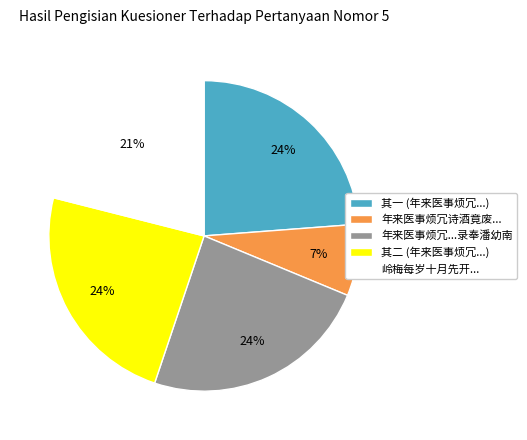

Count the number of slices in the pie.

5